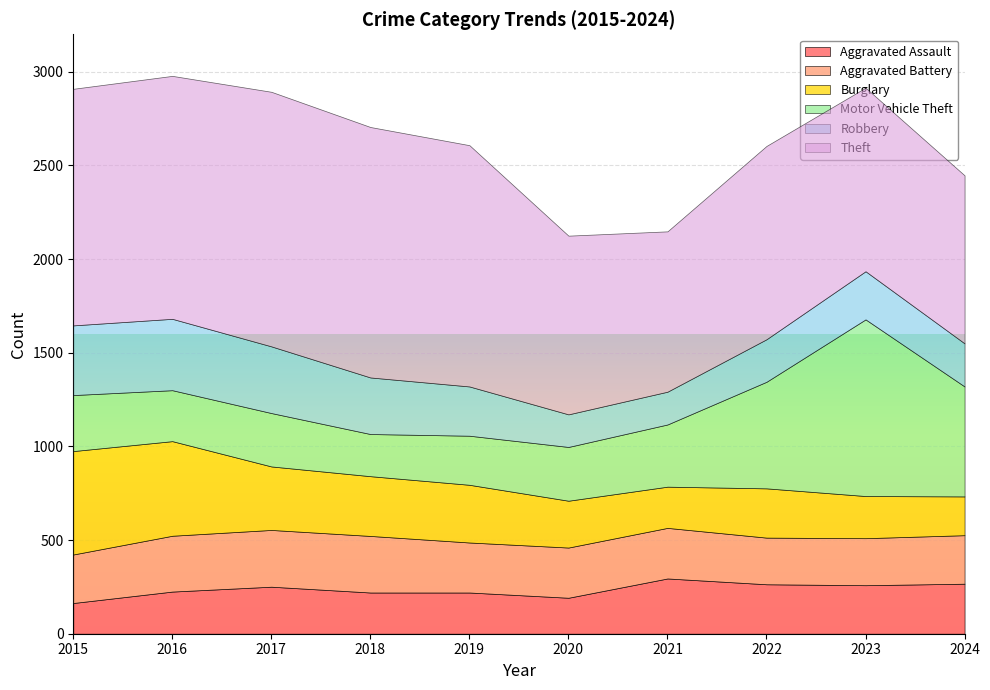

How many lines are shown in the chart?

6